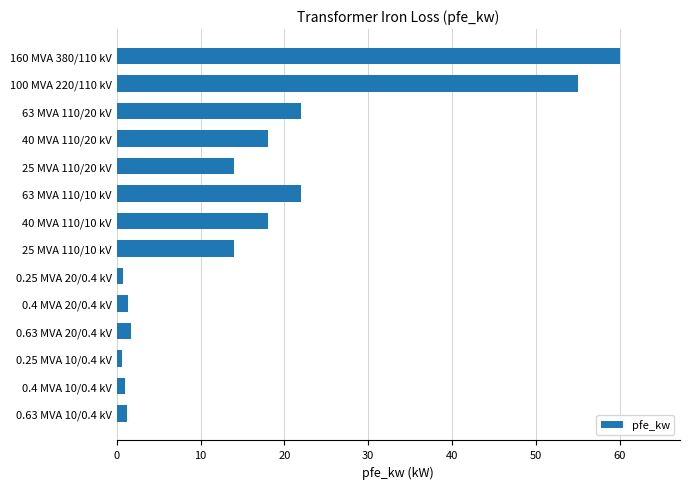

How many data points does each series have?

14